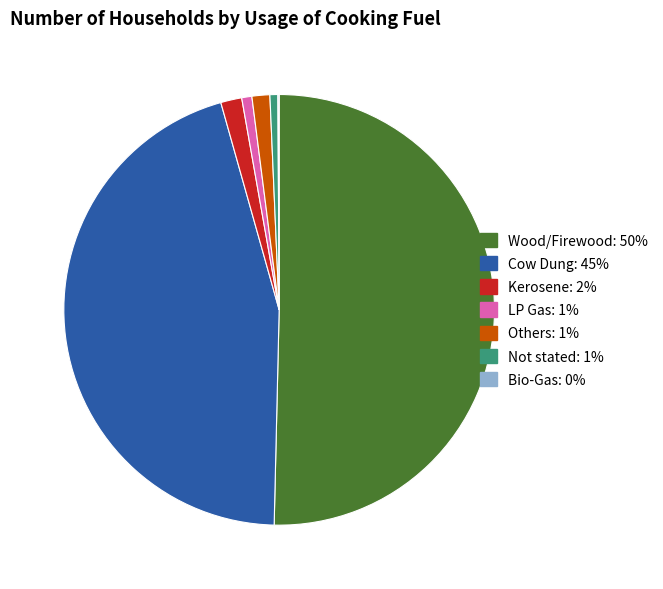

Which category accounts for the majority?

Wood/Firewood